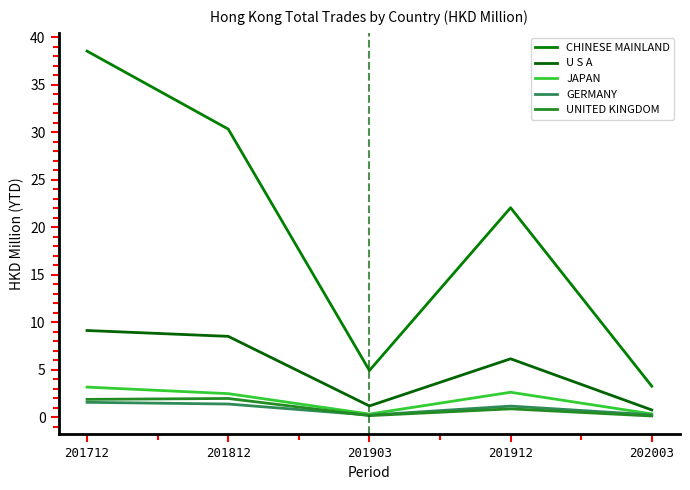

True or false: JAPAN and CHINESE MAINLAND intersect in this chart.

False